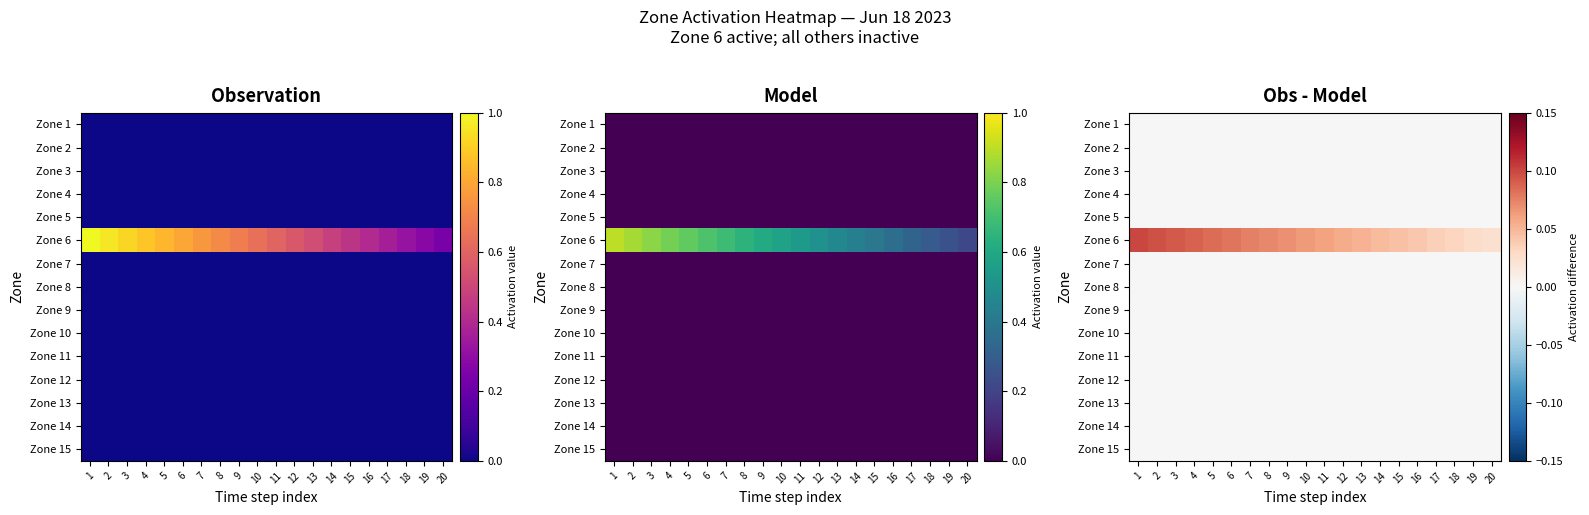

Which has a higher value, 9 or 17?

9